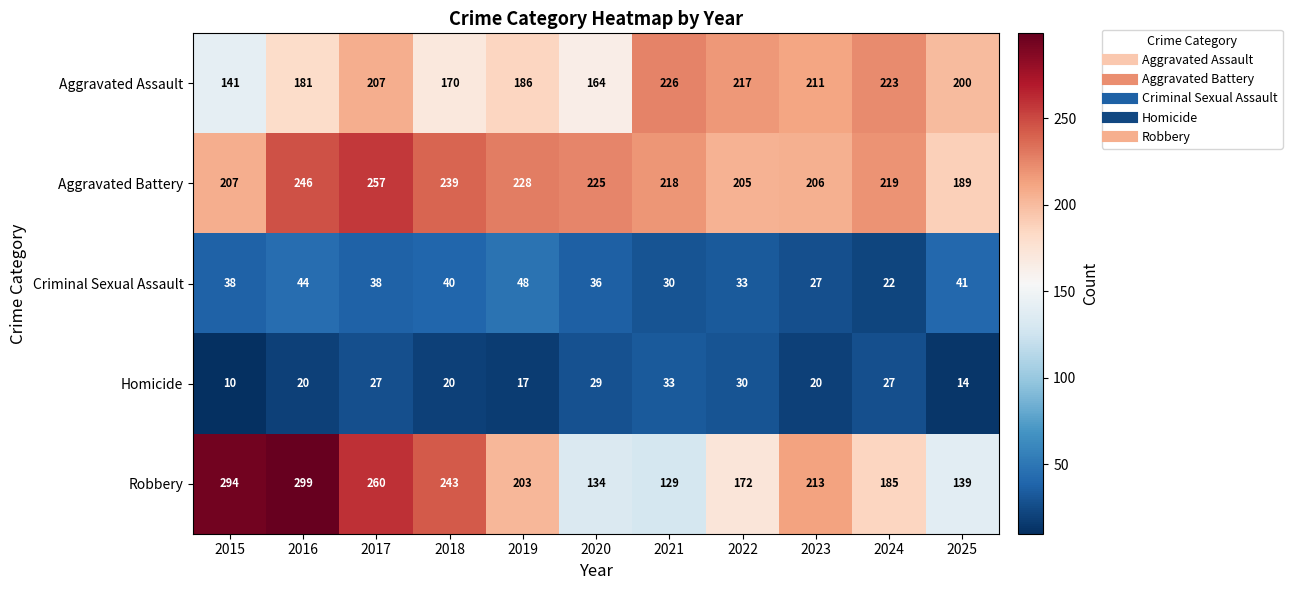

The Homicide series shows 8 at 2020. True or false?

False